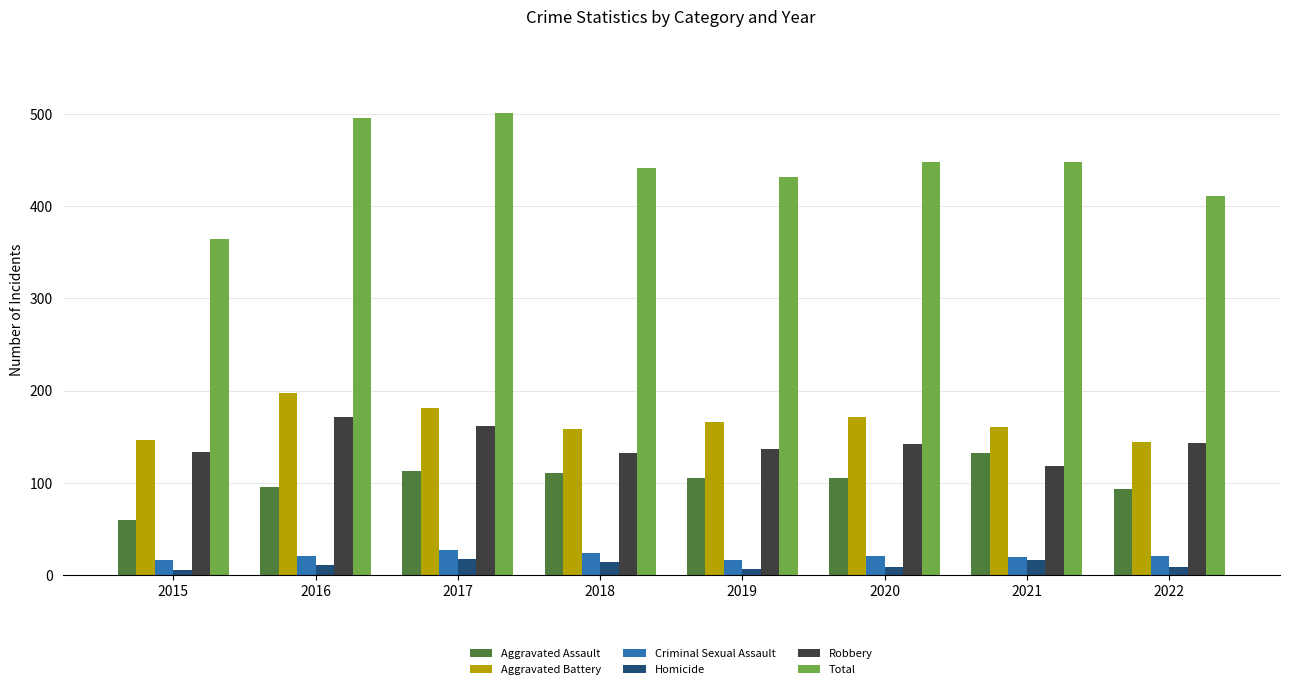

The Total series shows 176 at 2015. True or false?

False